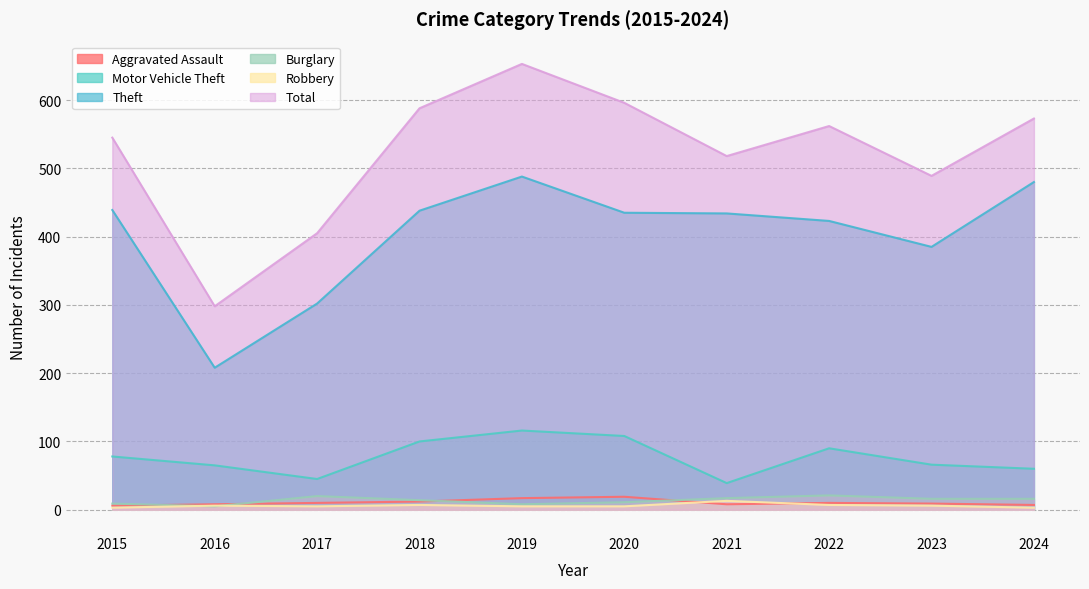

What is the total value across all series at 2019?

1287